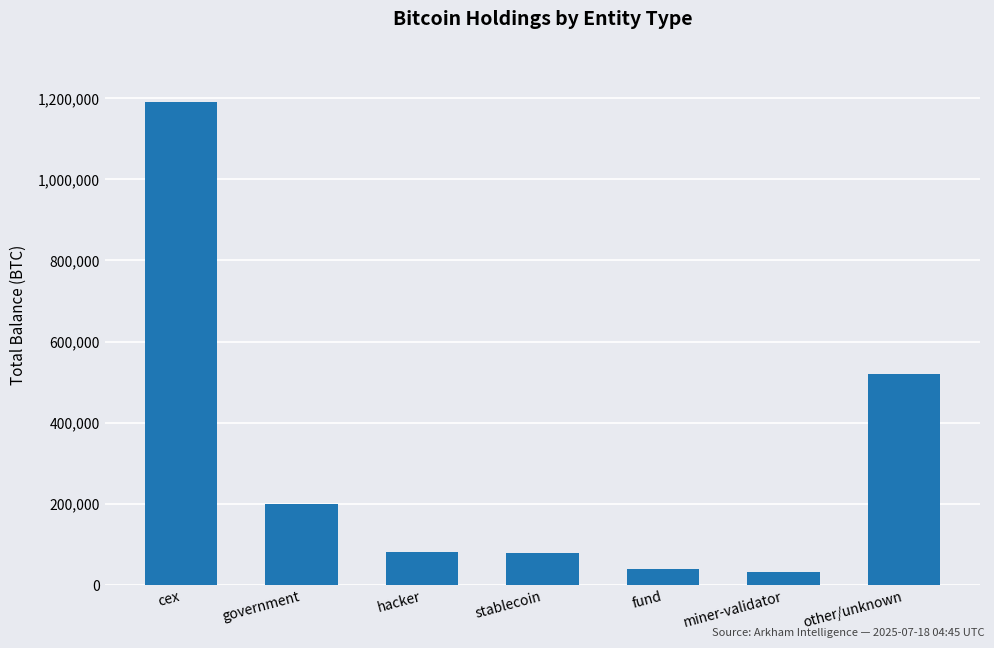

The value at hacker is 79957.3. True or false?

True